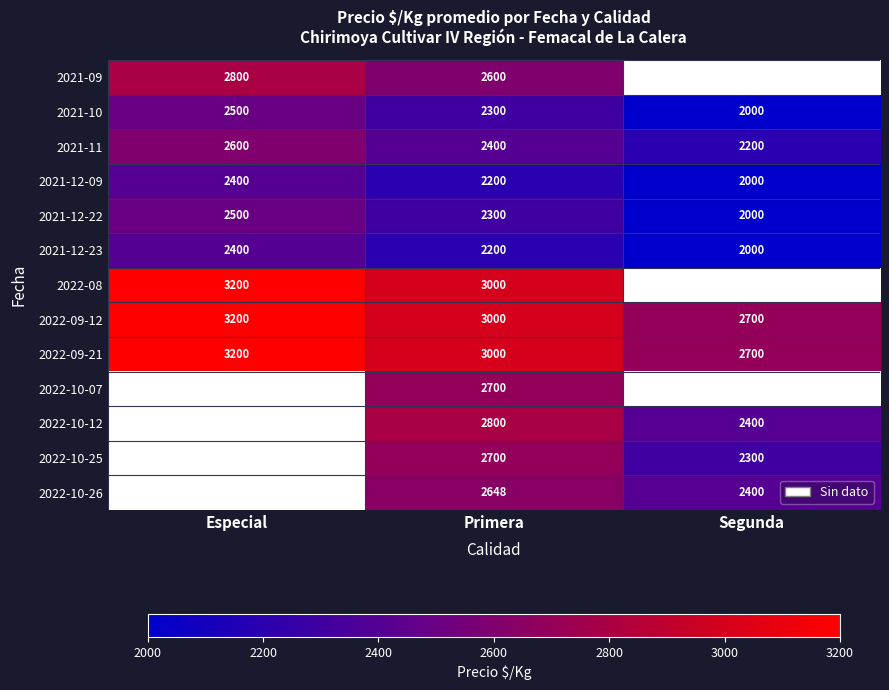

Is the value of 2021-12-23 at Primera greater than the value of 2022-09-12 at Especial?

No